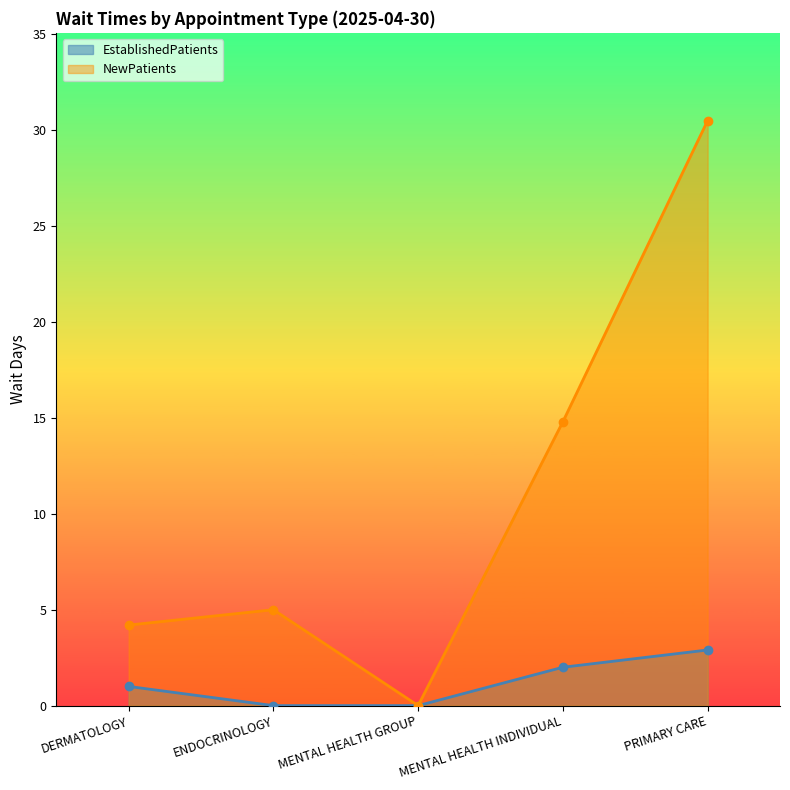

Which series changed the most between MENTAL HEALTH INDIVIDUAL and PRIMARY CARE?

NewPatients